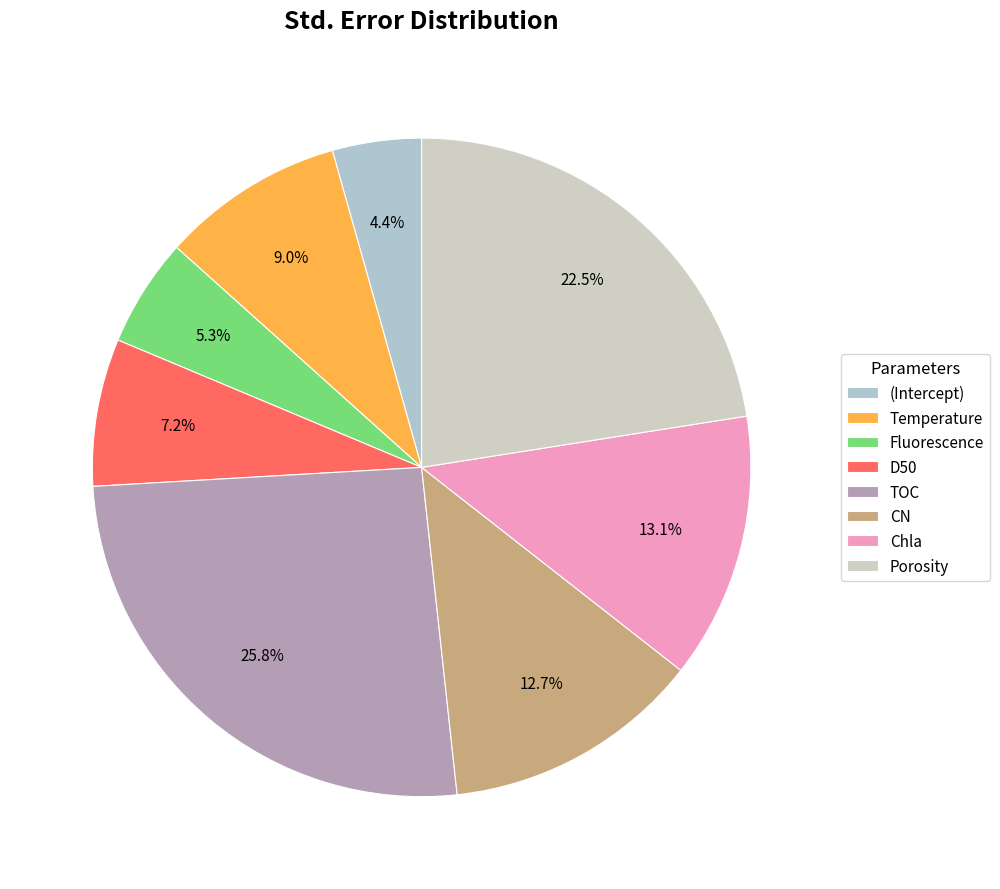

True or false: Fluorescence accounts for 13% of the total.

False